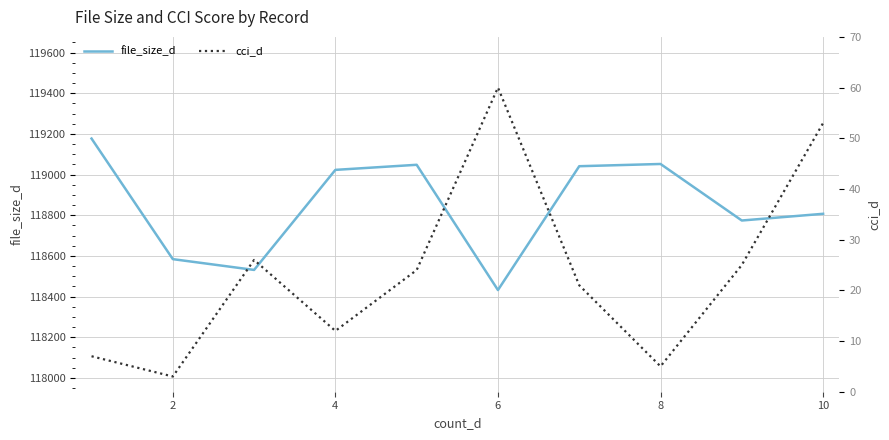

What is the difference between the second highest and second lowest values in the cci_d series?

48